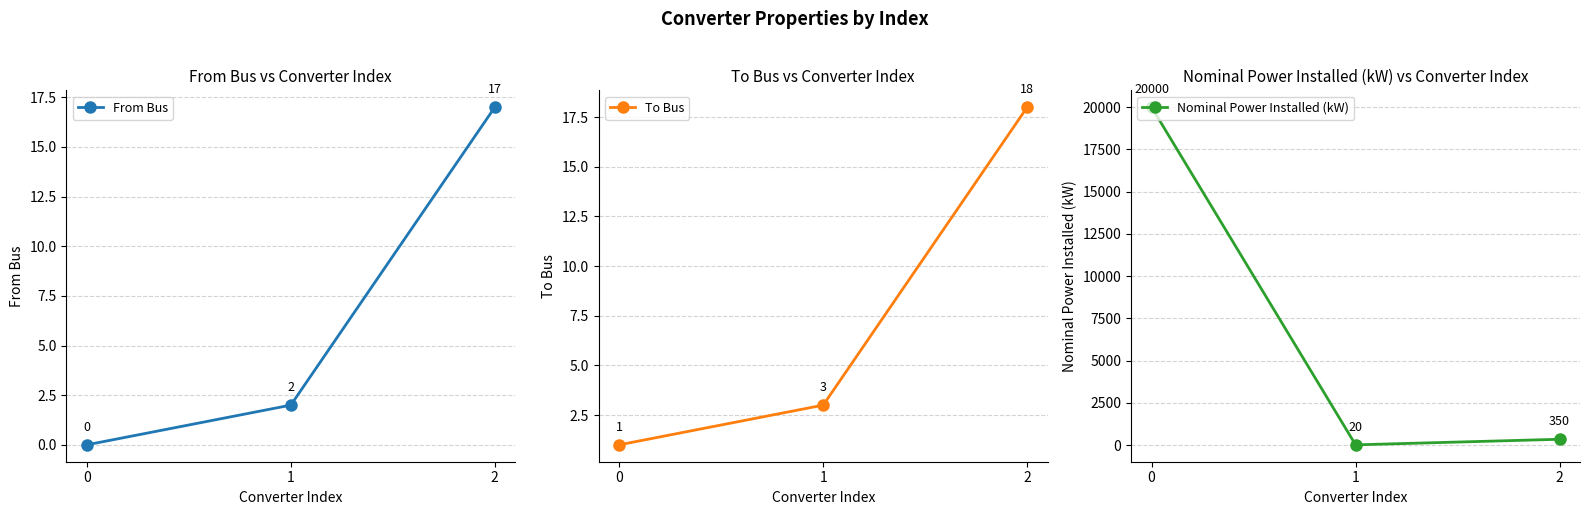

How many lines are shown in the chart?

3